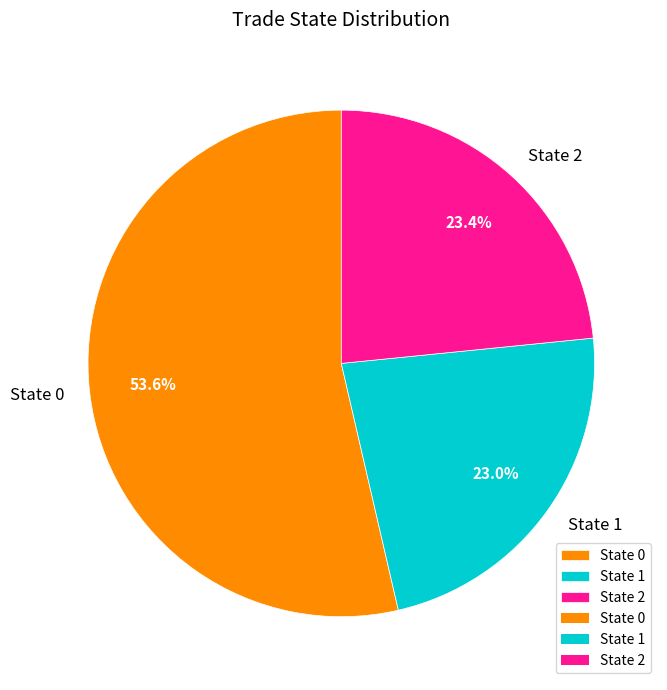

Count the number of slices in the pie.

3